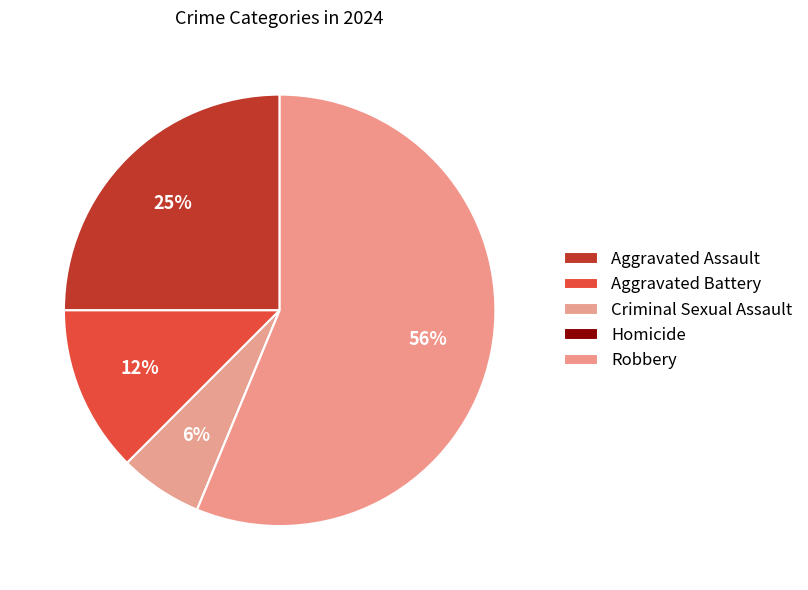

Count the number of slices in the pie.

5